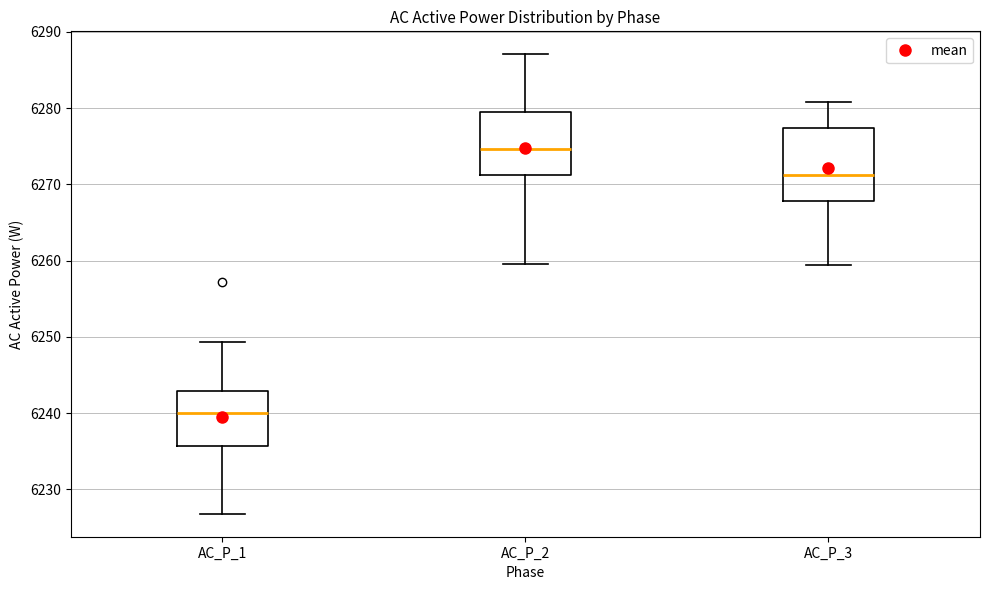

Which box has the highest median line?

AC_P_2